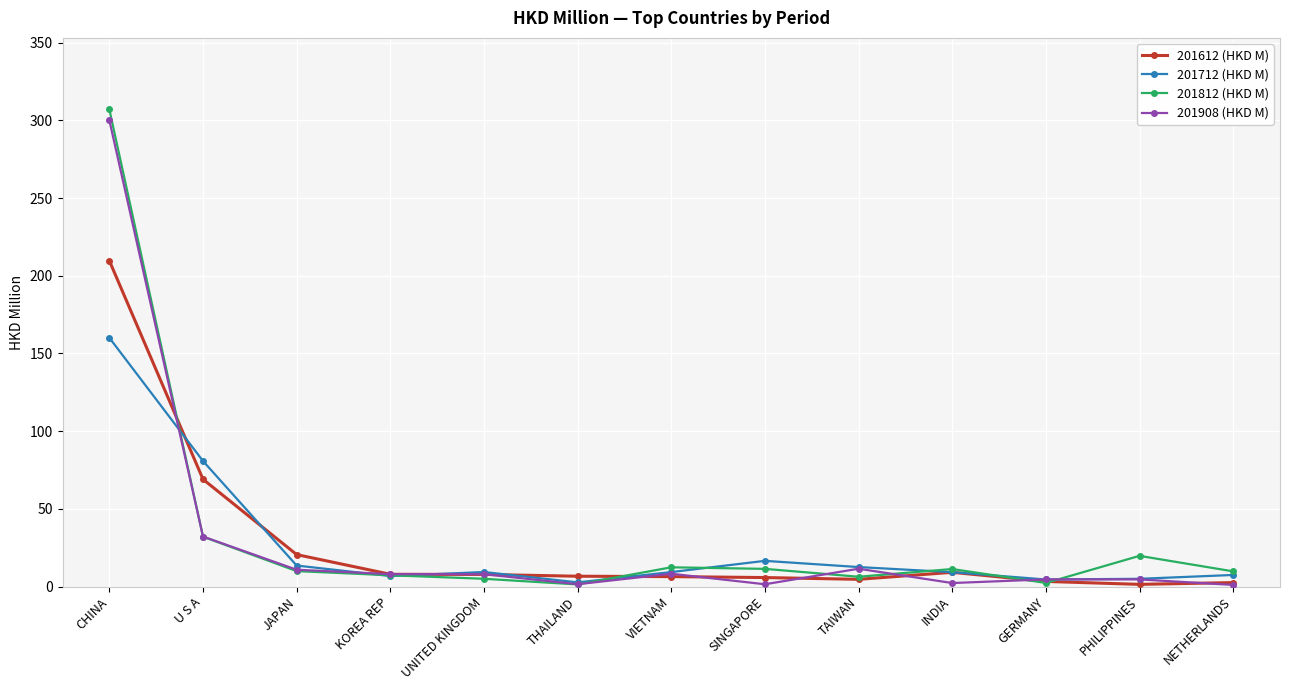

Which series ends up on top after the final intersection of 201712 (HKD M) and 201908 (HKD M)?

201712 (HKD M)